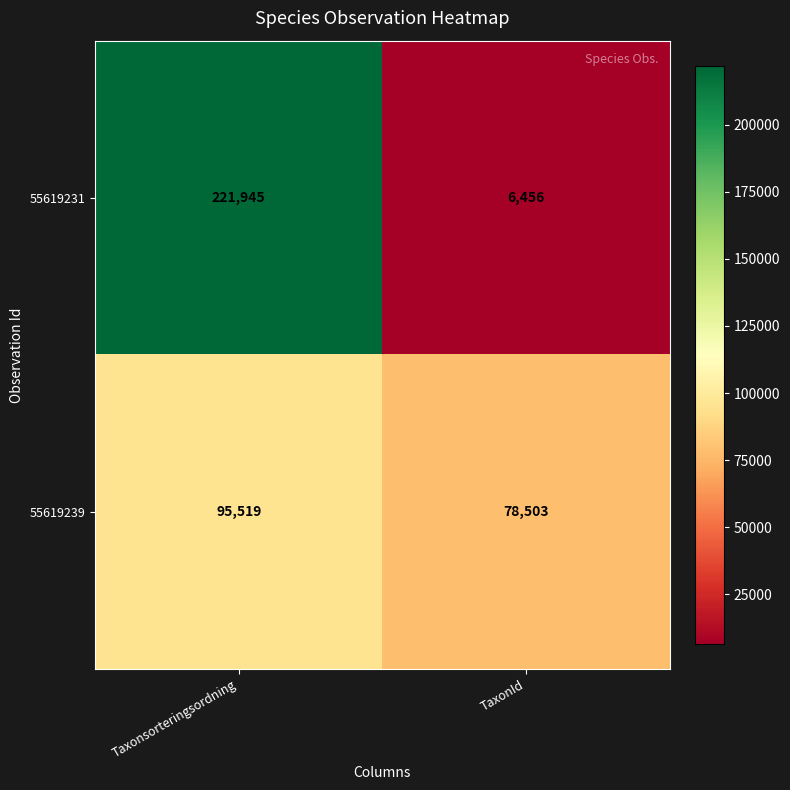

What is the sum of the 55619231 values at Taxonsorteringsordning and TaxonId?

228401